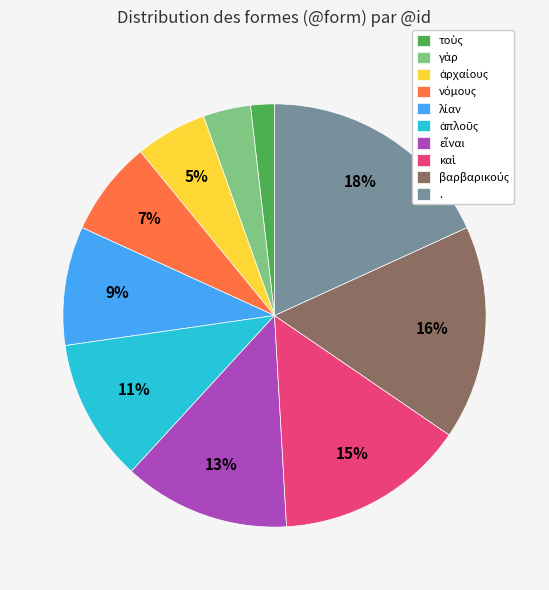

To the nearest percent, what portion does . represent?

18%